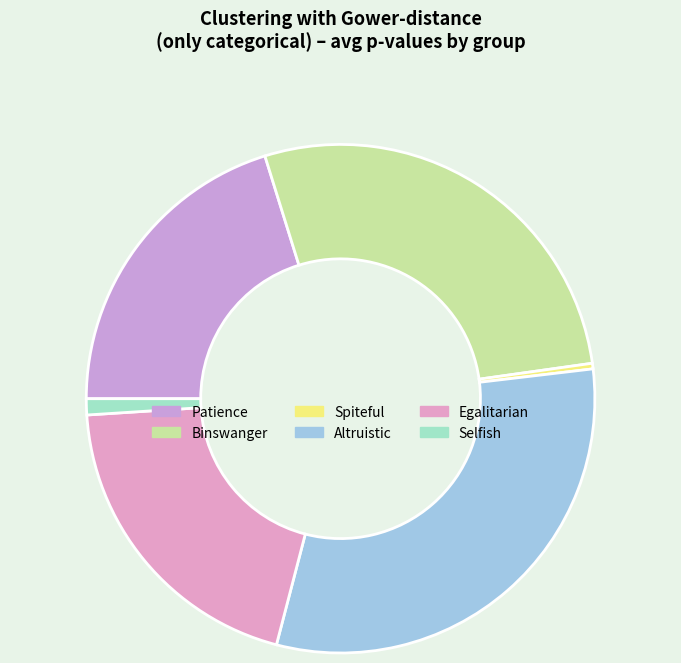

How many slices are in this pie chart?

6